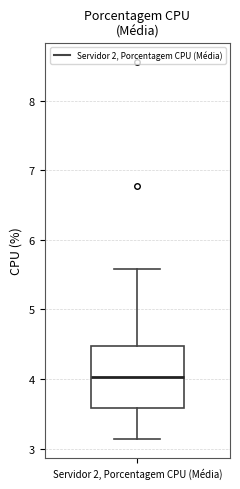

Read this box plot against the y-axis: the position of the median line, the range covered by the box, and the ends of both whiskers. The values are not printed on the chart, so give them approximately, as read against the axis.

median 4.0, box 3.6 to 4.5, whiskers 3.1 to 5.6